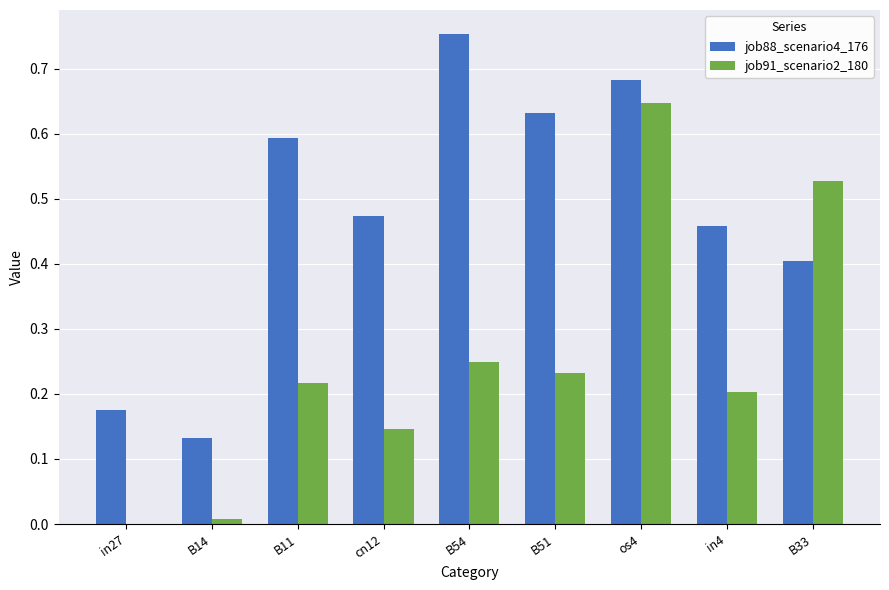

Which series changed the most between B54 and in4?

job88_scenario4_176